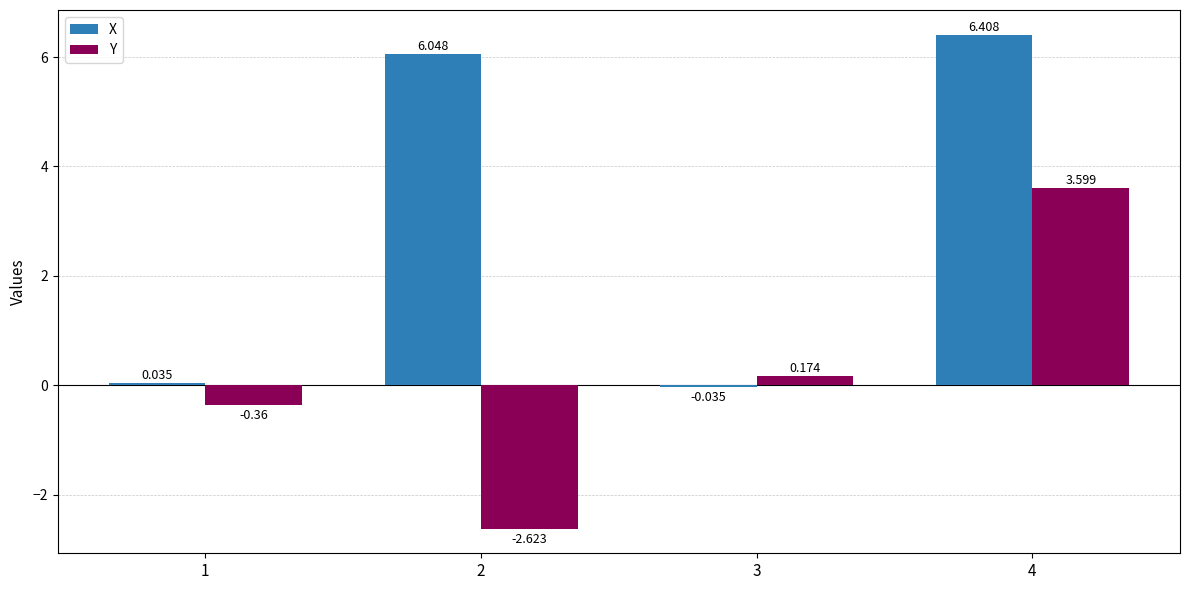

What are all the series names shown in the legend?

X, Y